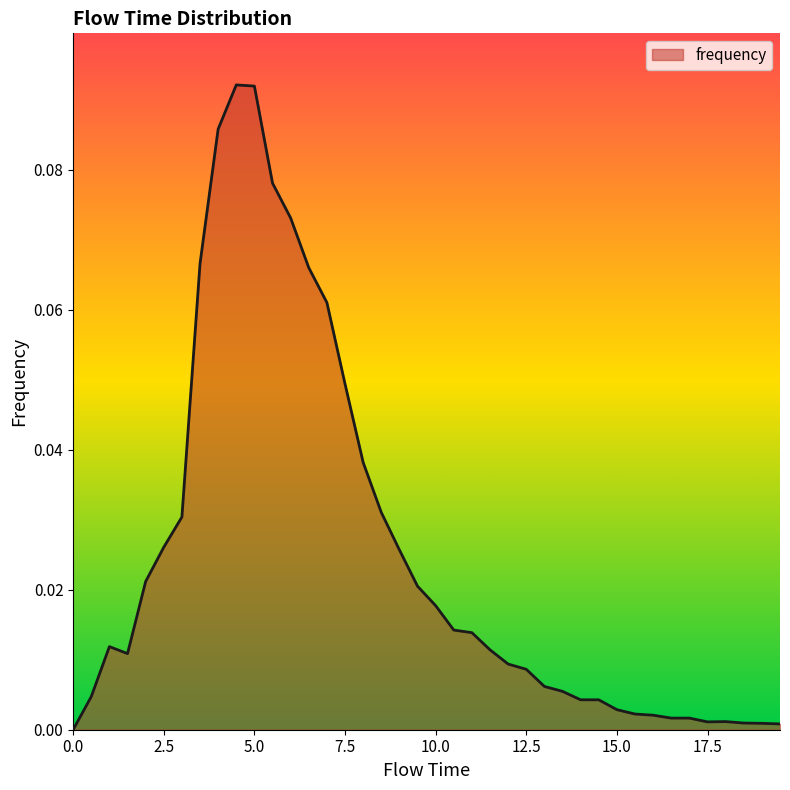

What is the value of the 9th point from the left?

0.1